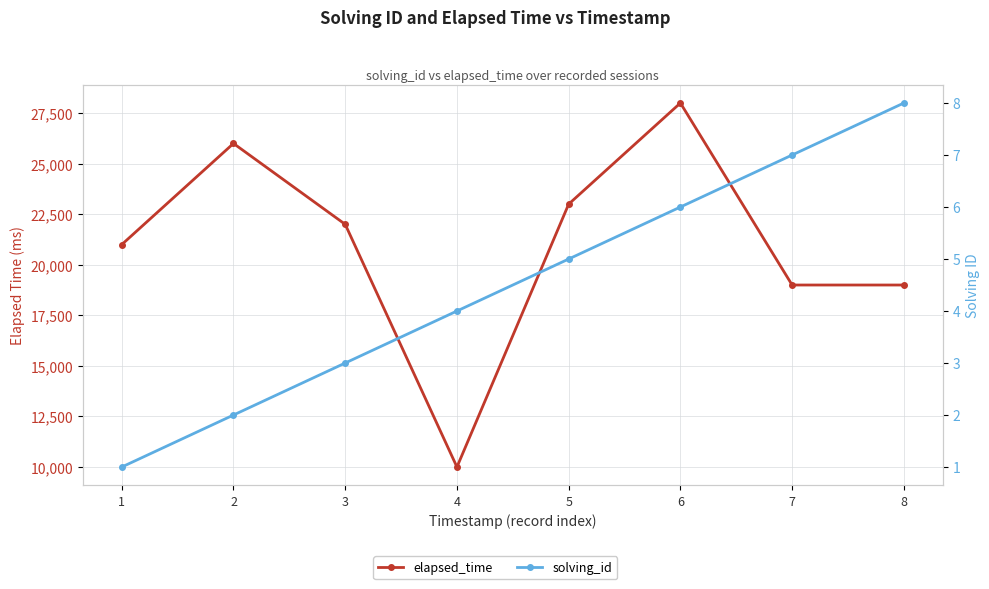

Between 8 and 5, which is larger?

5